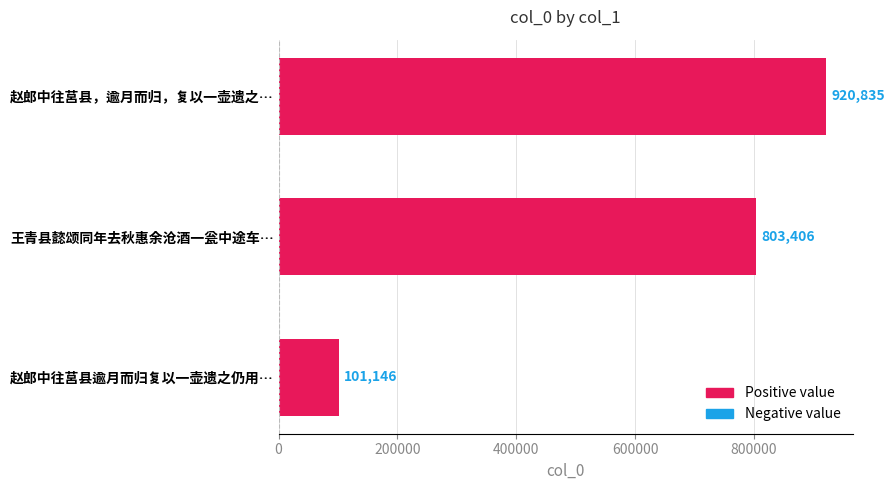

How many values are between 101146 and 920835?

3